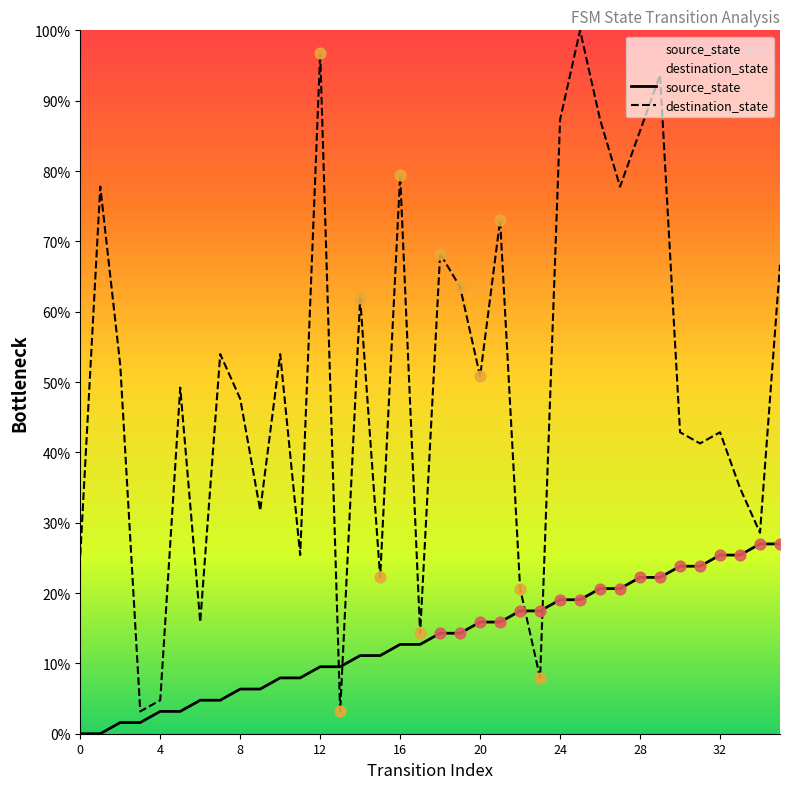

At which category is the sum across all series the highest?

25